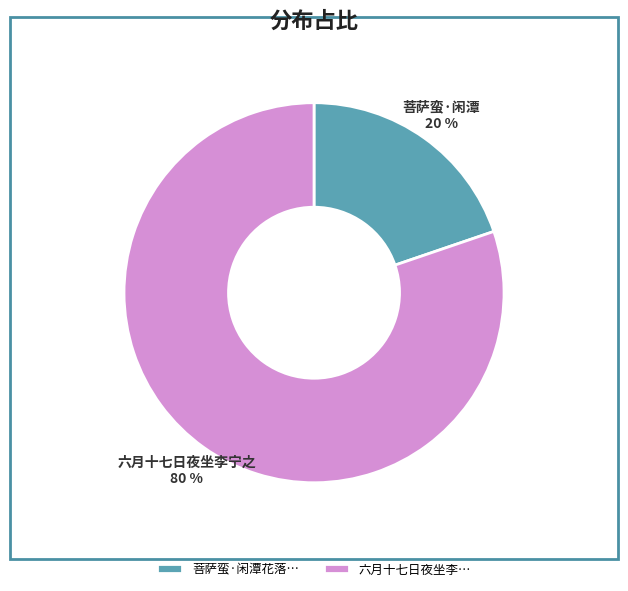

To the nearest percent, what is the difference between the largest and smallest slice percentages?

60%